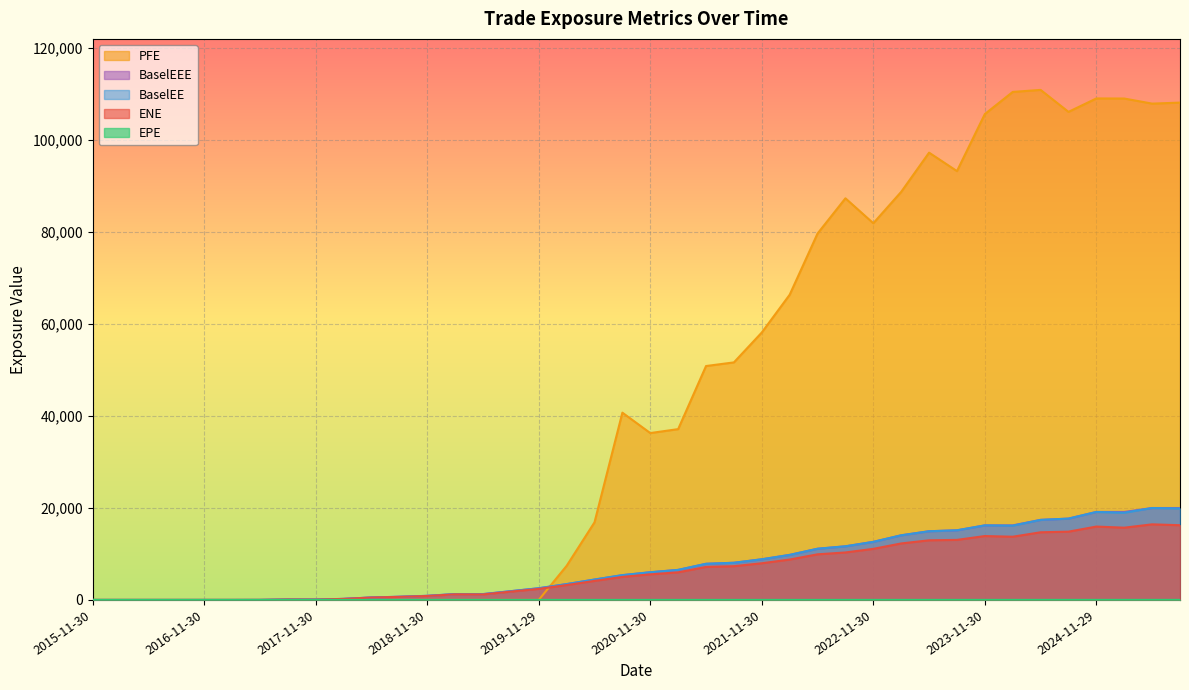

Which series has the widest spread of values?

PFE